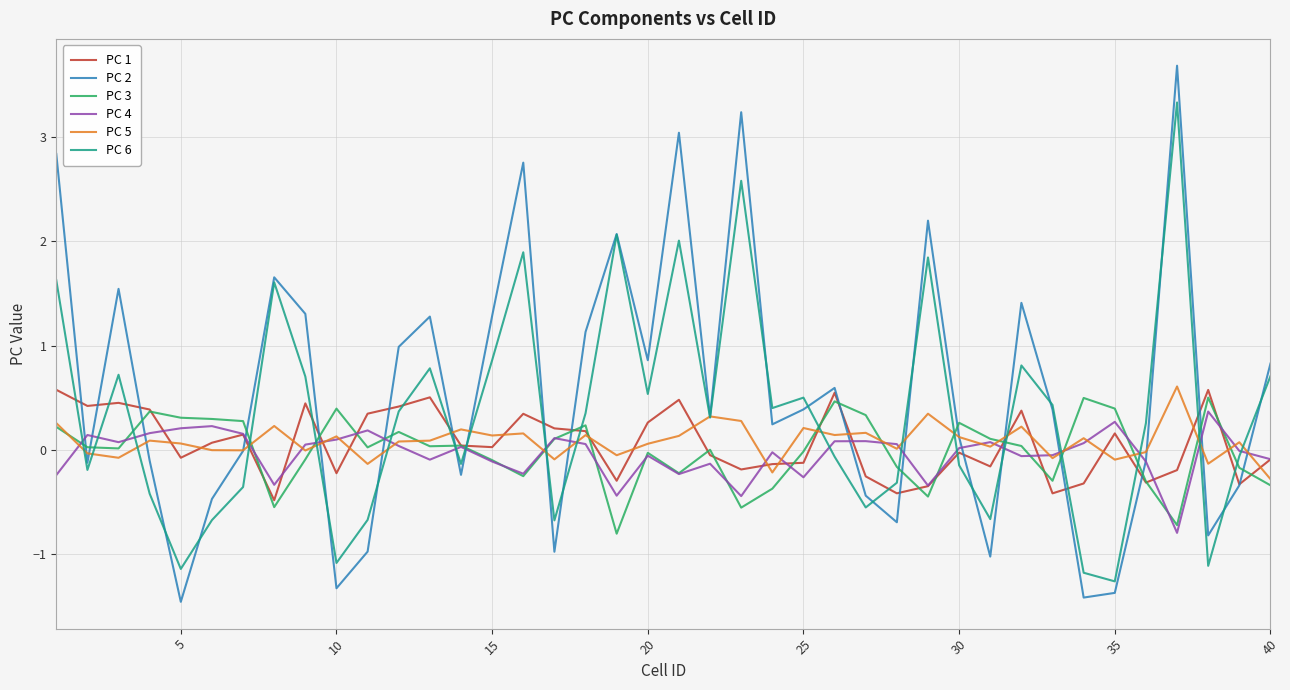

Which series has the widest spread of values?

PC 2